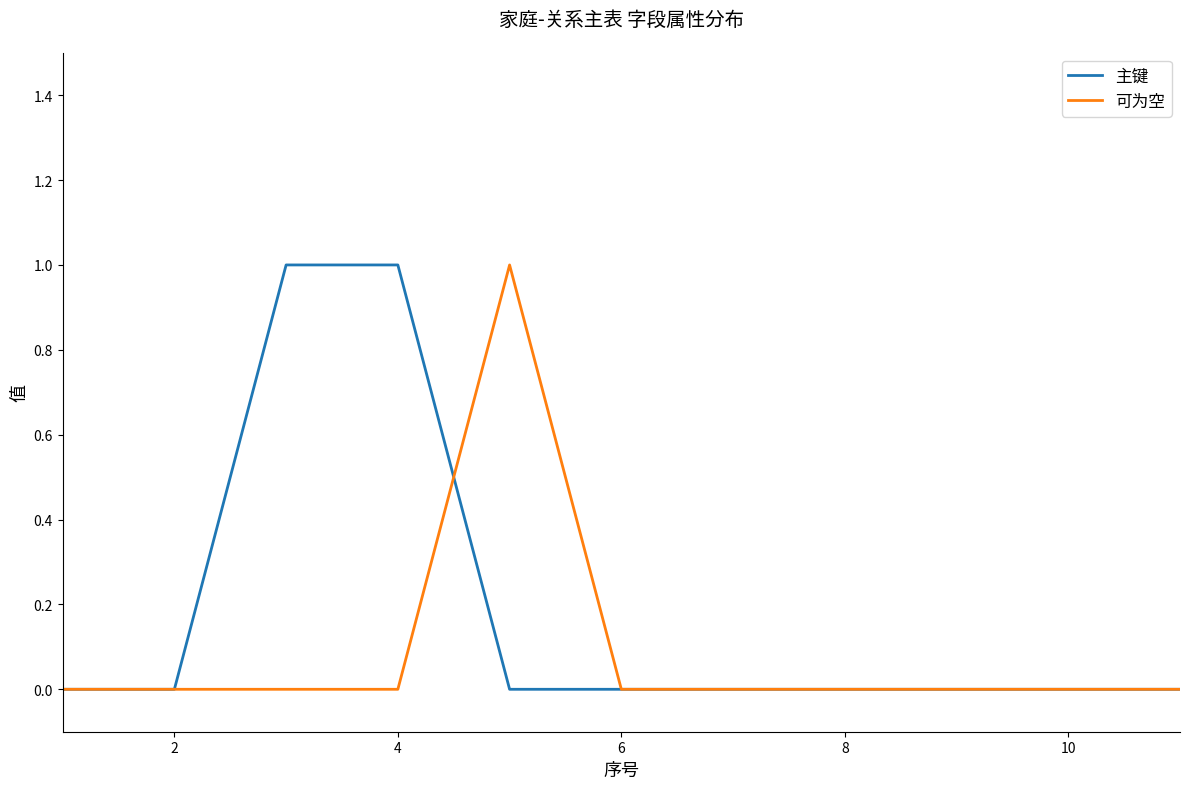

Reading left to right, list all the values displayed in this chart.

主键: 0	0	1	1	0	0	0	0	0	0	0
可为空: 0	0	0	0	1	0	0	0	0	0	0